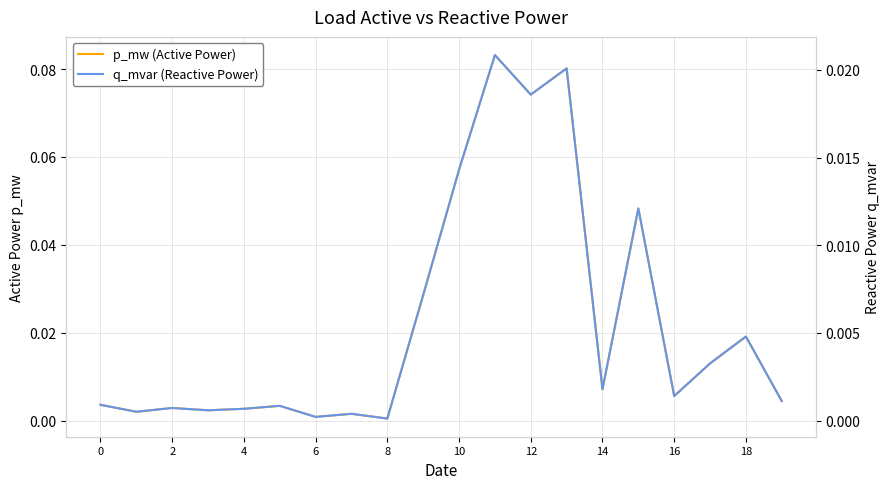

Count the number of categories in the chart.

20